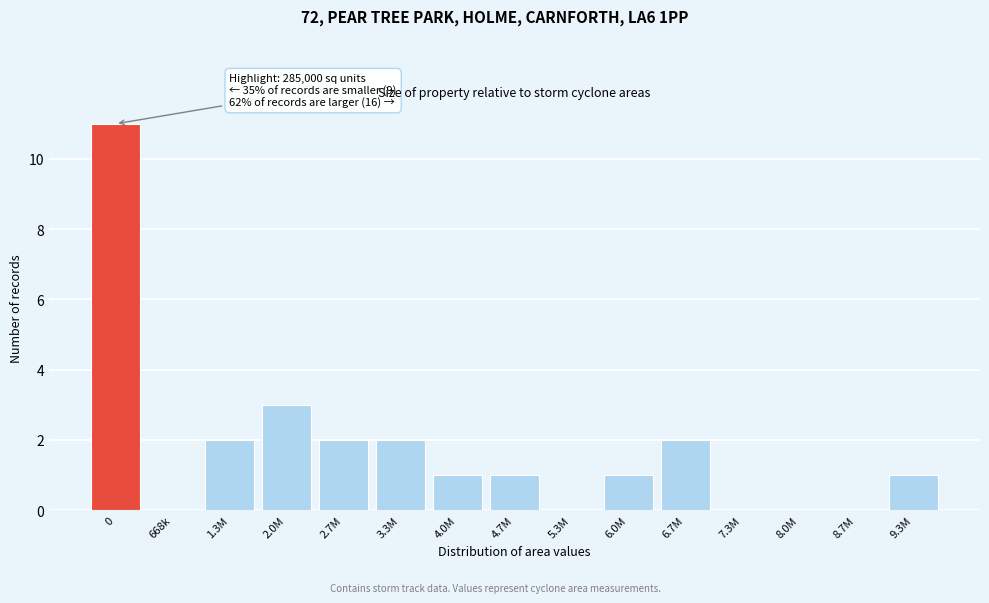

Reading right to left, extract all data points from this chart.

9.3M=1	8.7M=0	8.0M=0	7.3M=0	6.7M=2	6.0M=1	5.3M=0	4.7M=1	4.0M=1	3.3M=2	2.7M=2	2.0M=3	1.3M=2	668k=0	0=11